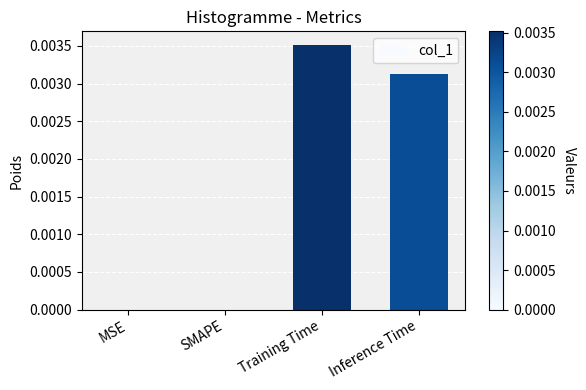

How many values are between 0 and 1?

4